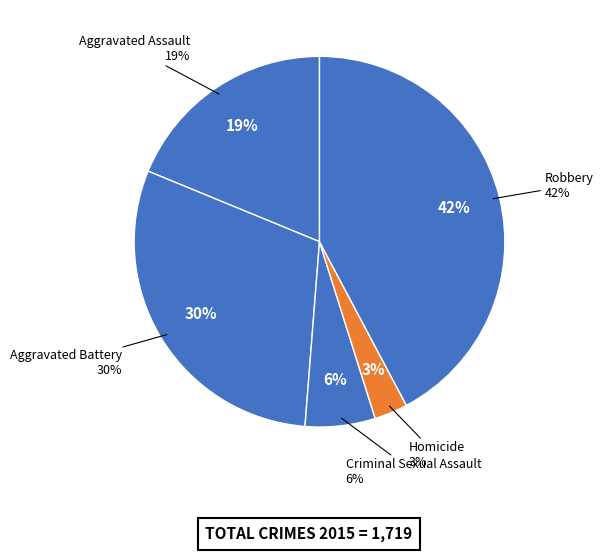

Does Homicide account for over 50% of the chart?

No